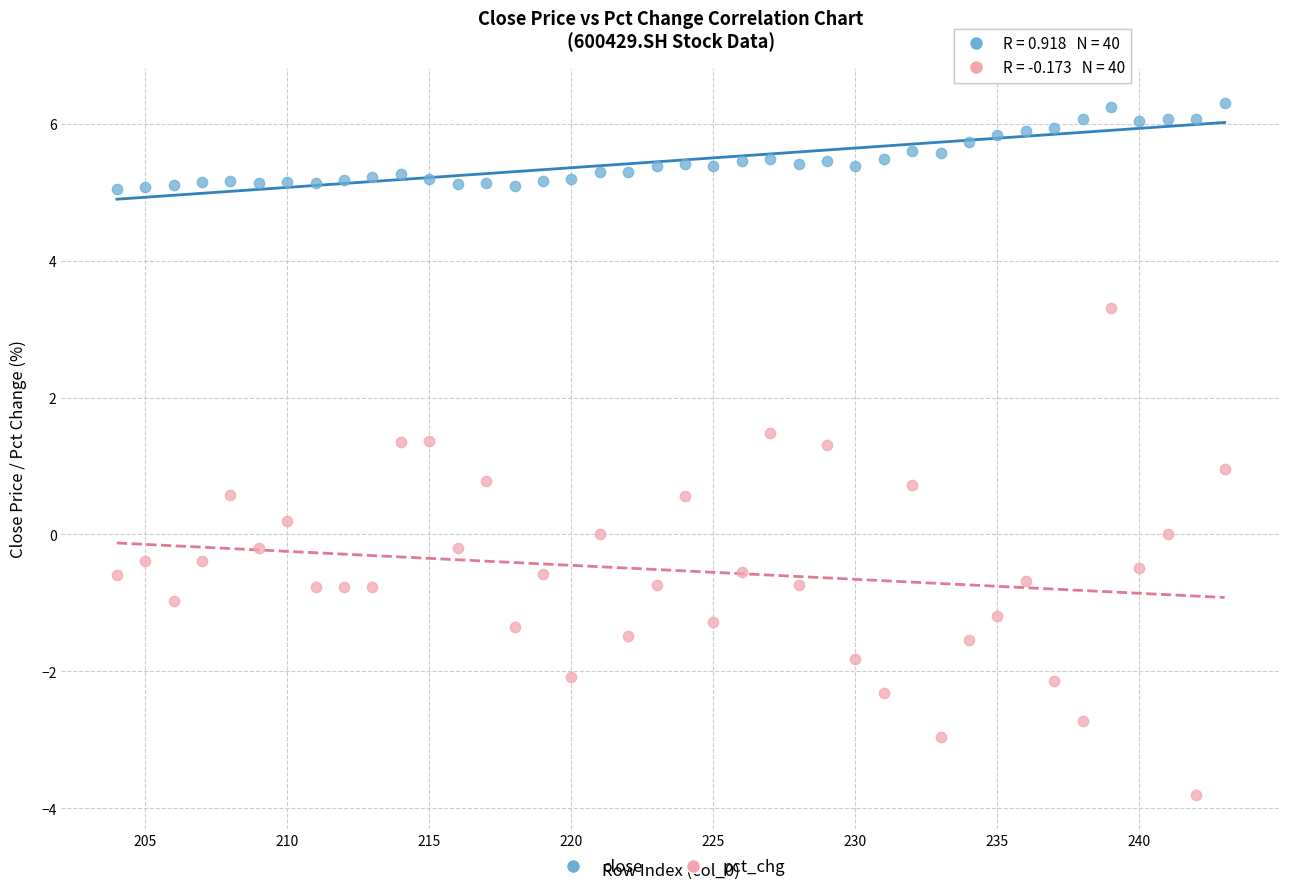

Which series has the widest spread of Y values?

pct_chg